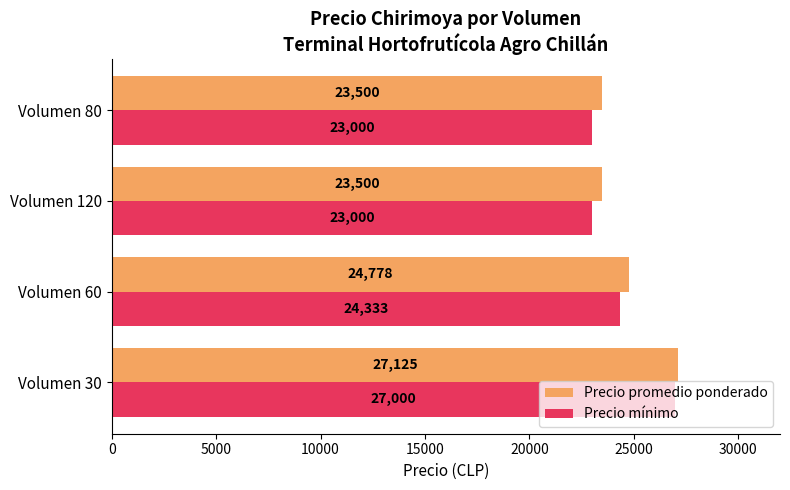

The Precio promedio ponderado series shows 23500.0 at Volumen 80. True or false?

True